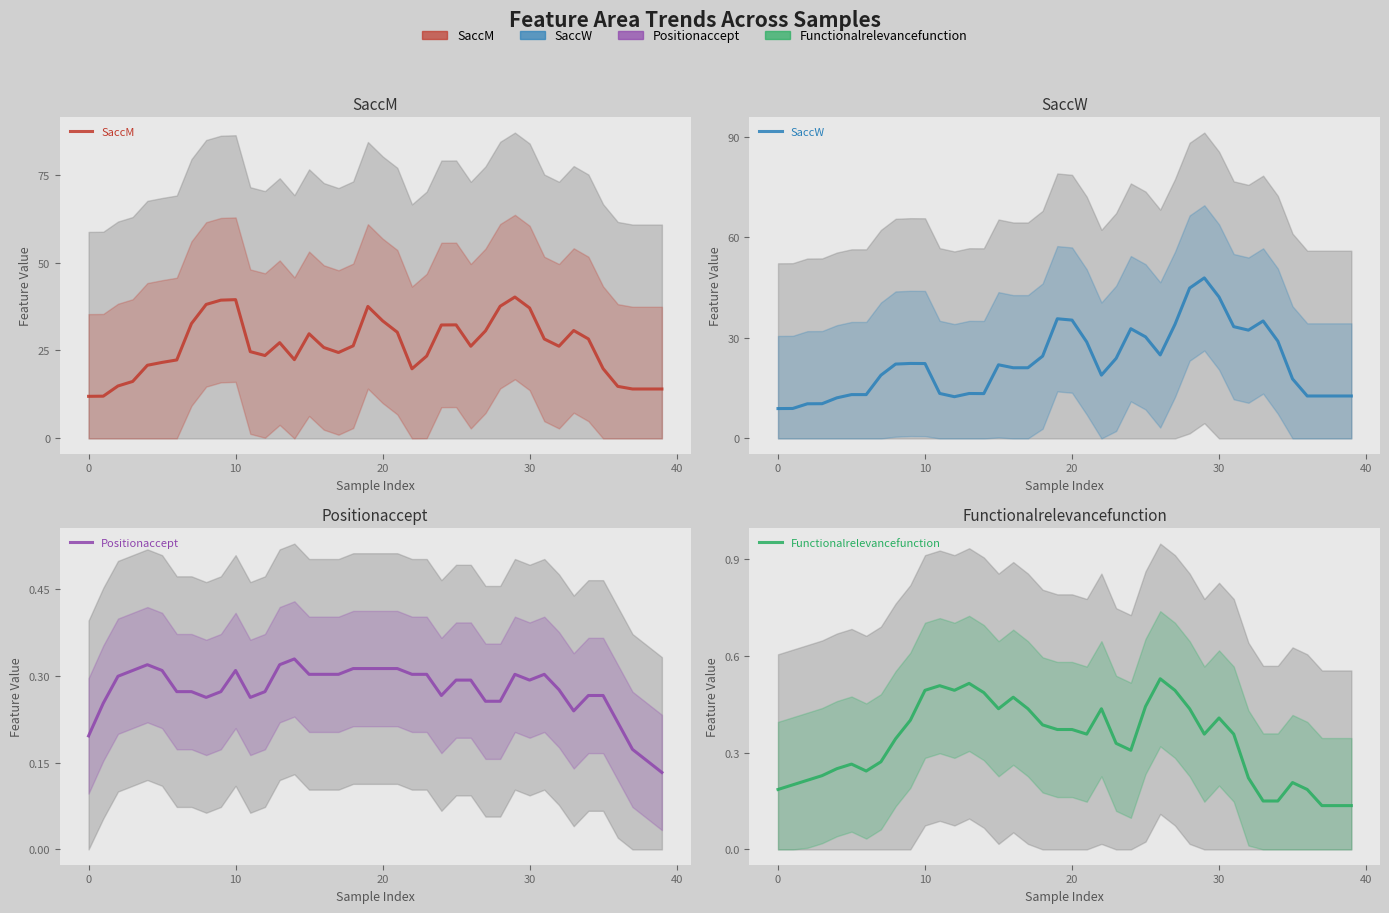

What is the value of the SaccW point at the 3rd from the left?

10.3